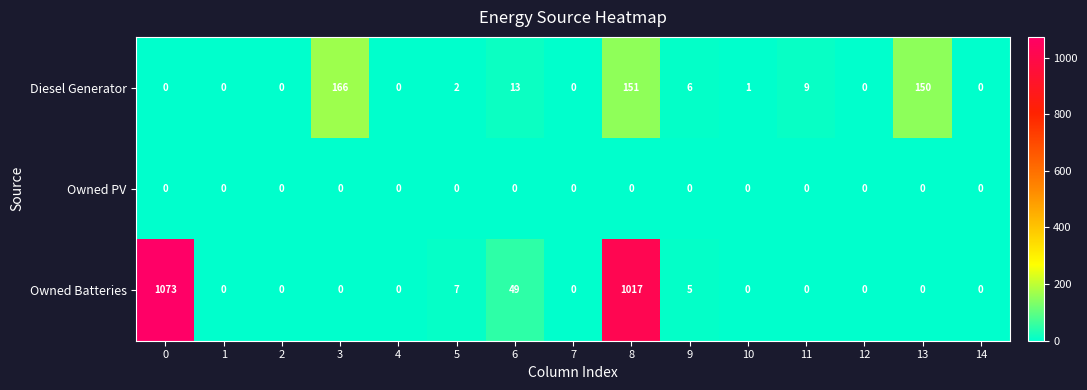

At which label is Owned Batteries closest to 536?

8